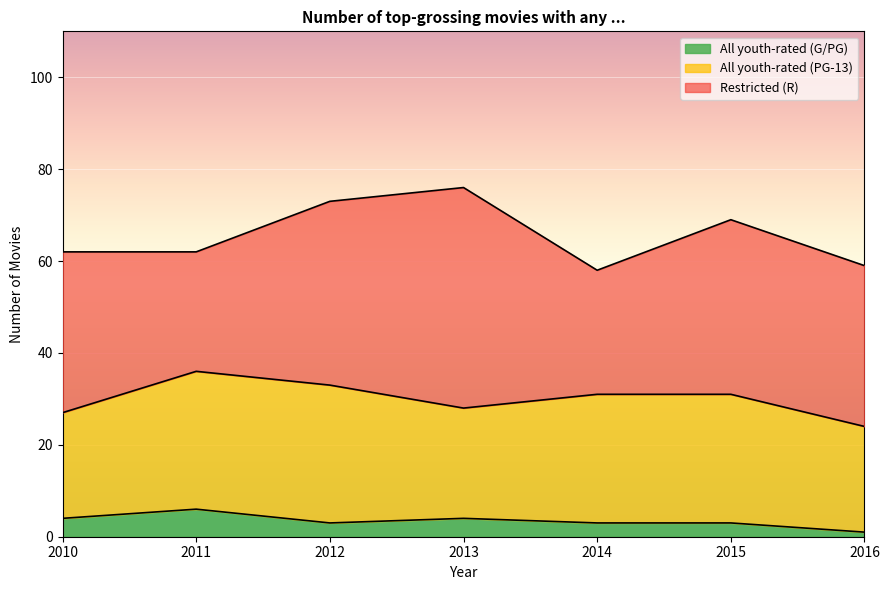

Which series has the widest spread of values?

Restricted (R)